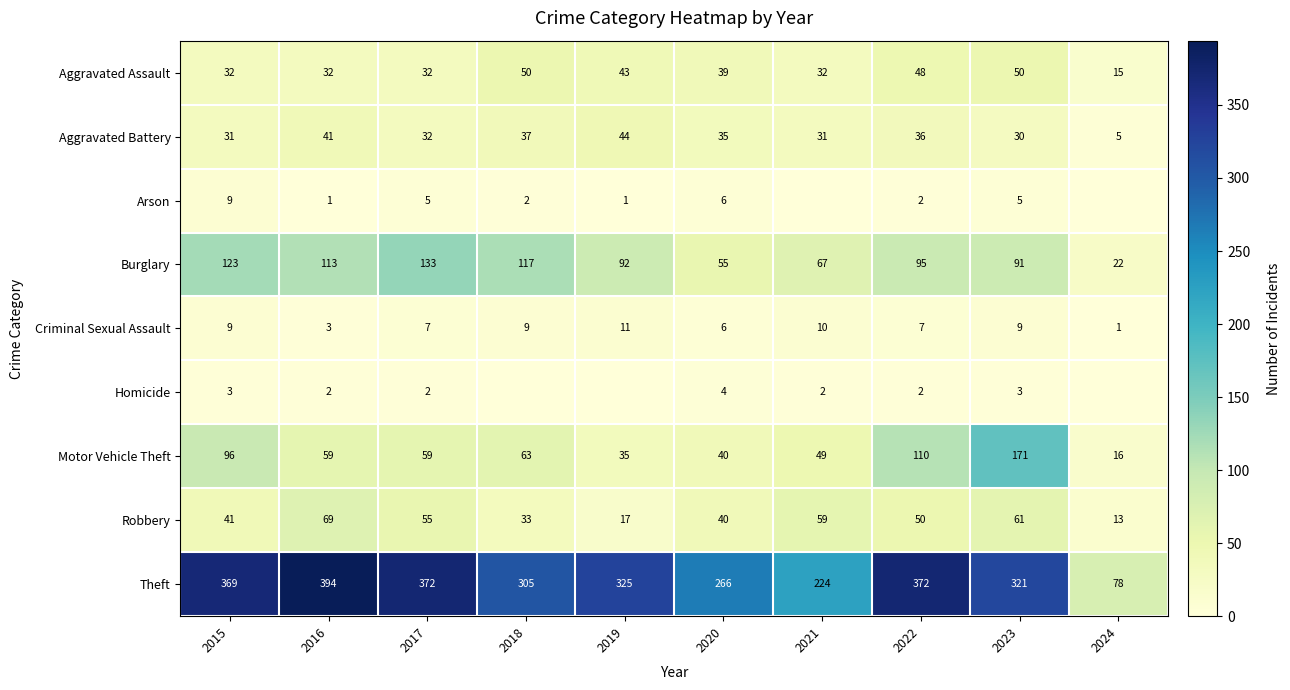

Which has a higher value, 2017 or 2022?

2022